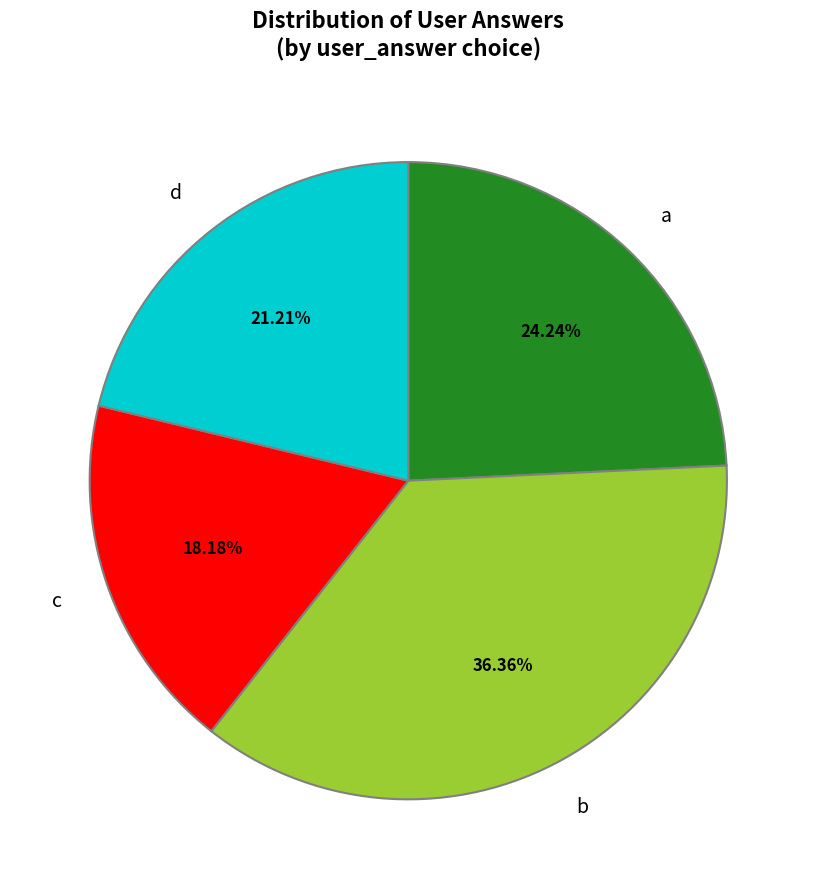

To the nearest percent, what percentage of the pie is c?

18%